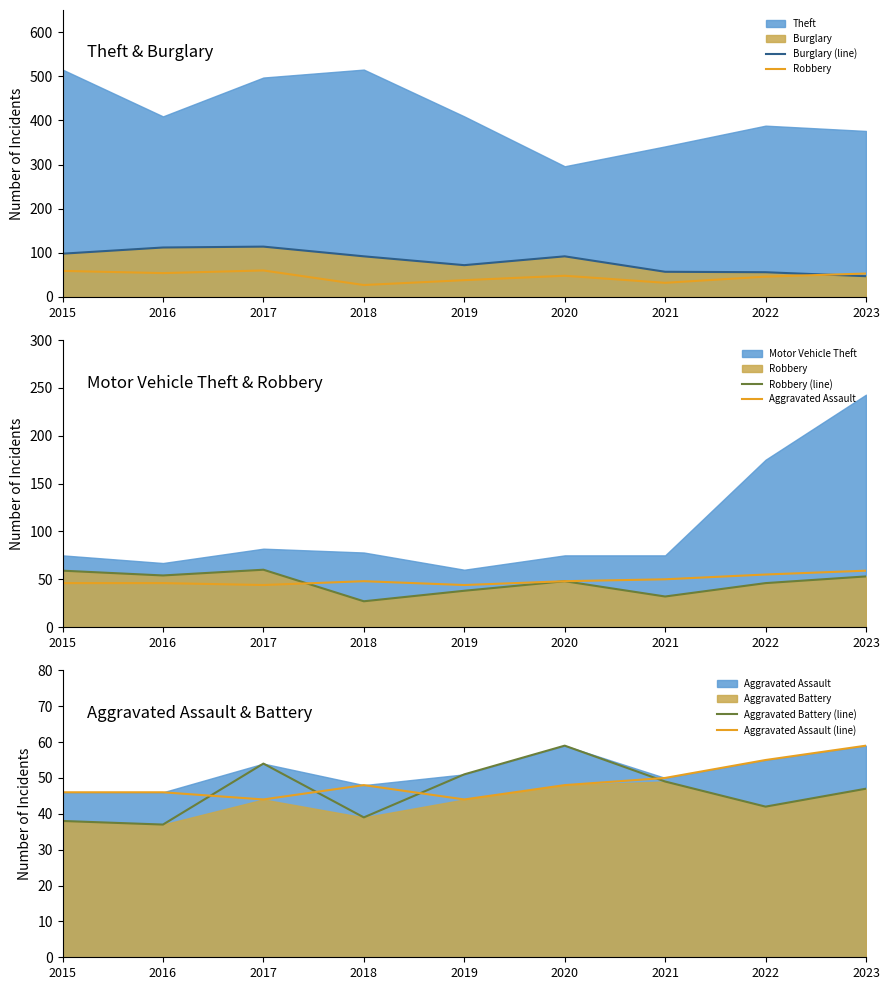

What is the difference between the Aggravated Assault values at 2020 and 2016?

2